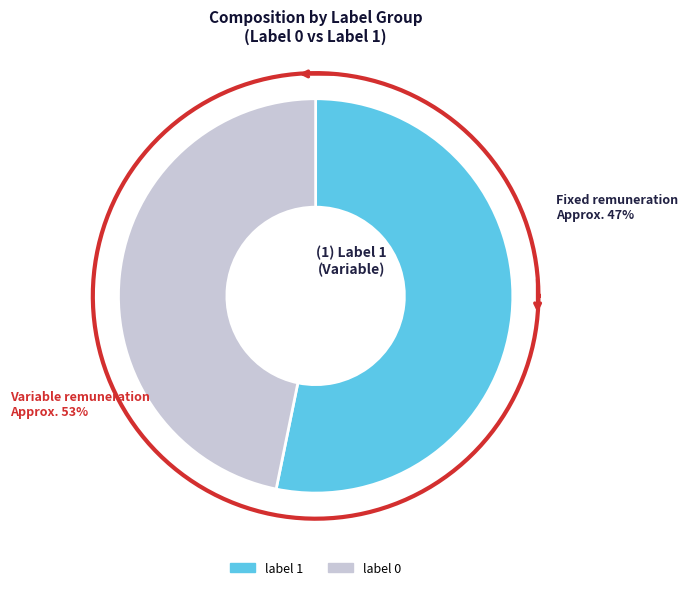

Does label 0 represent more than half of the total?

No